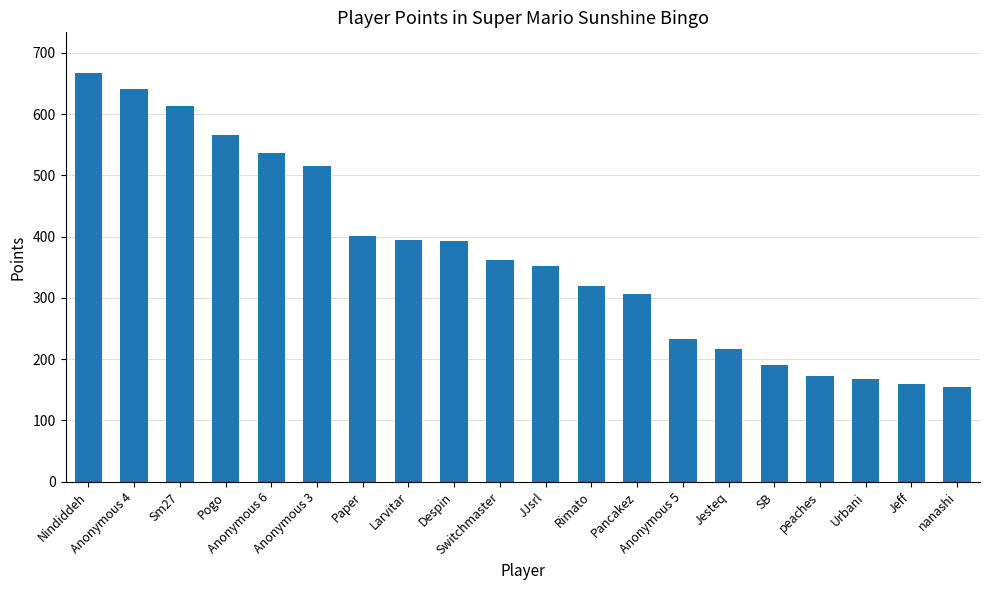

What is the difference between the maximum and second lowest values?

508